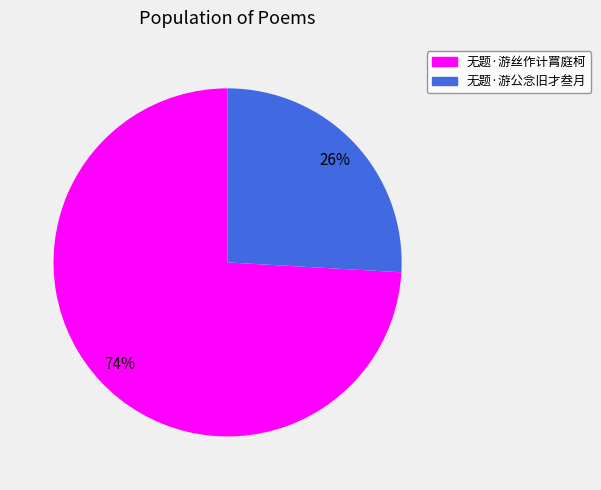

What is the largest slice in the pie chart?

无题·游丝作计罥庭柯